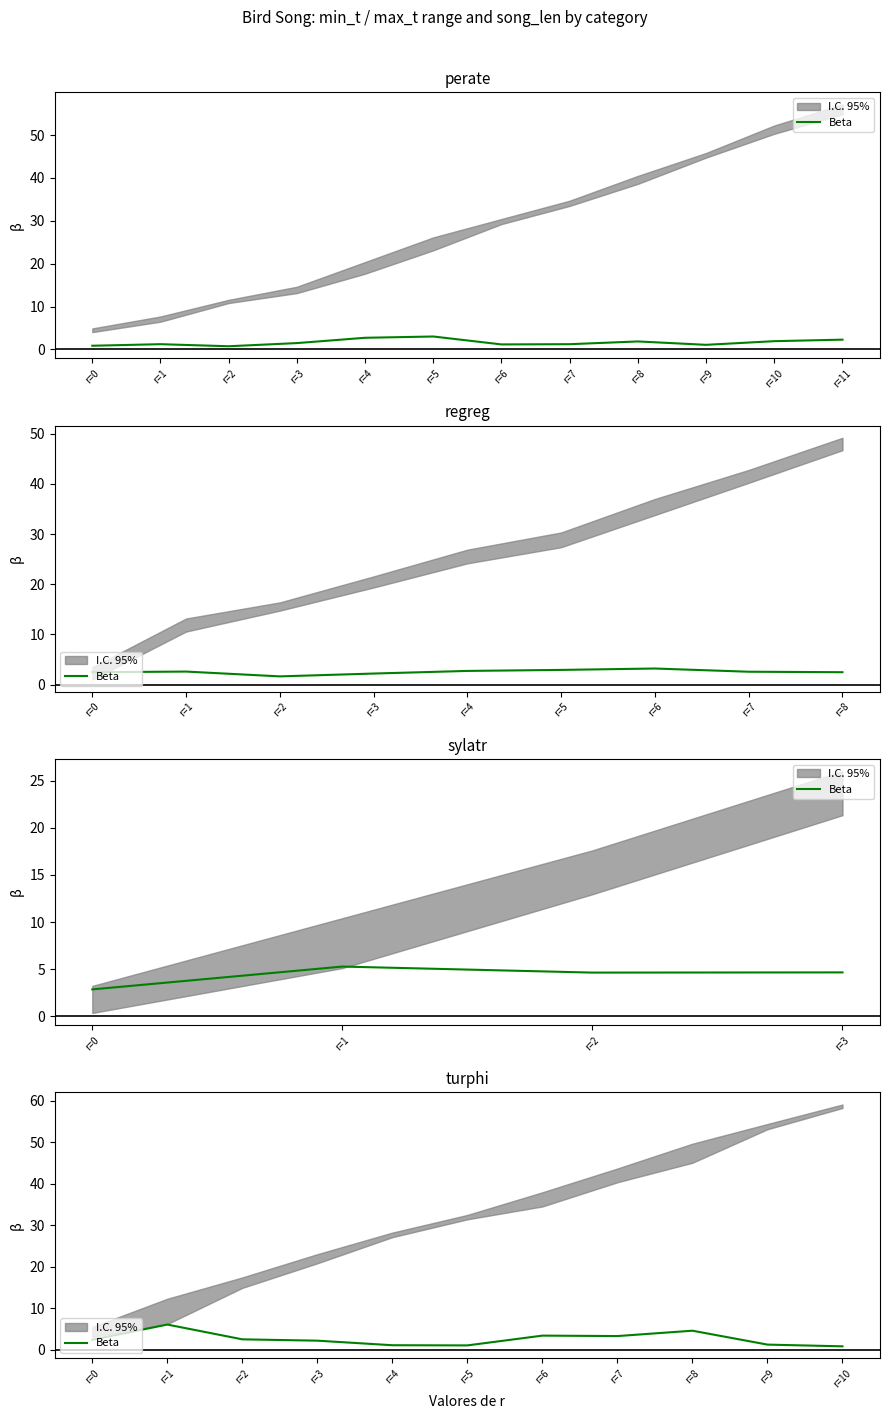

Between r=6 and r=5, which is larger?

r=6